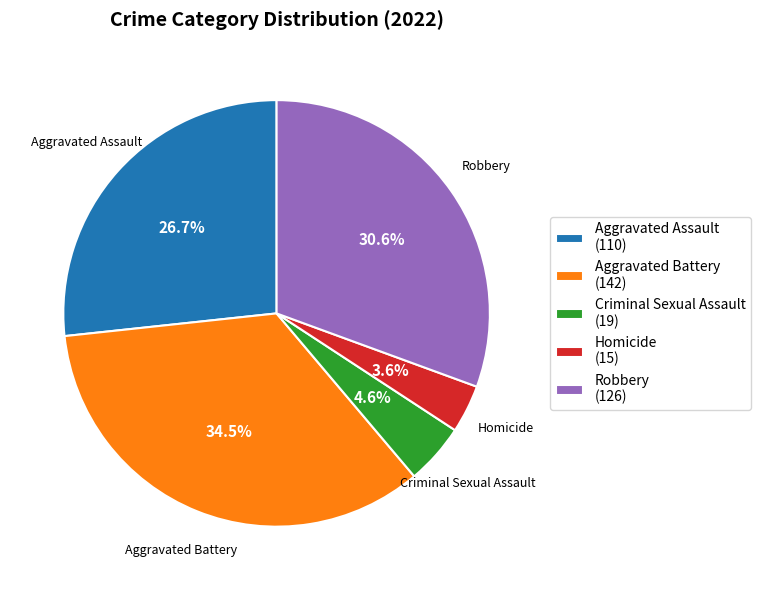

What is the ratio of the value at Aggravated Assault to the value at Criminal Sexual Assault?

5.8